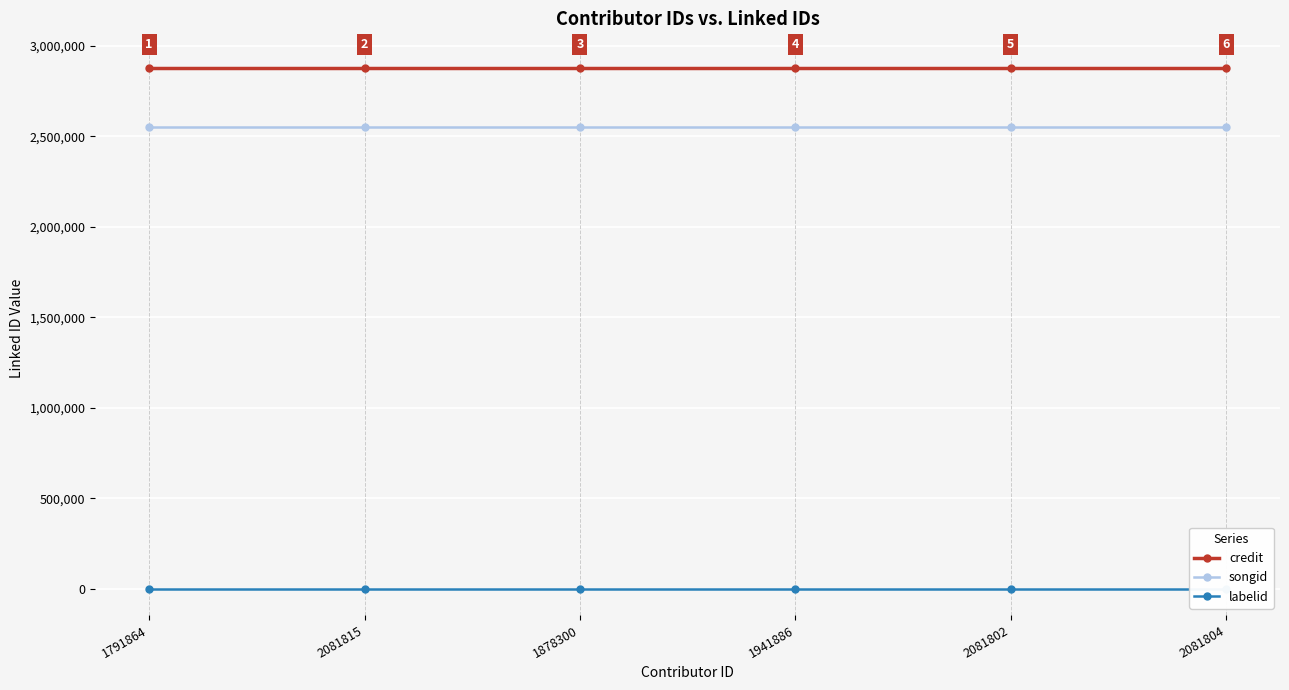

What is the sum of the credit values at 2081804 and 2081802?

5759332